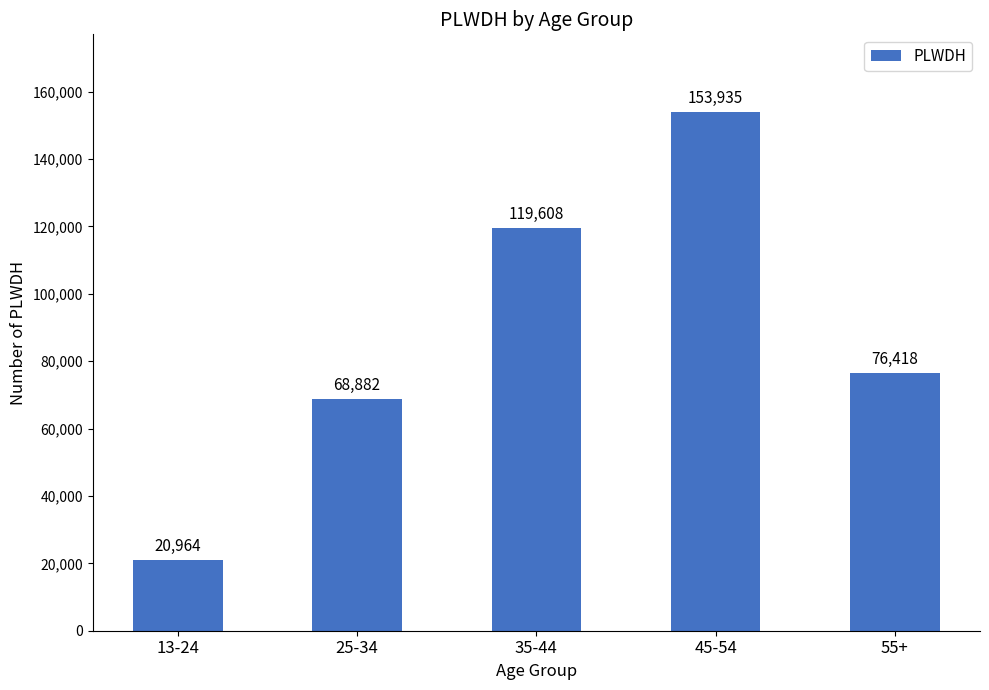

Reading left to right, list all the values displayed in this chart.

20964	68882	119608	153935	76418